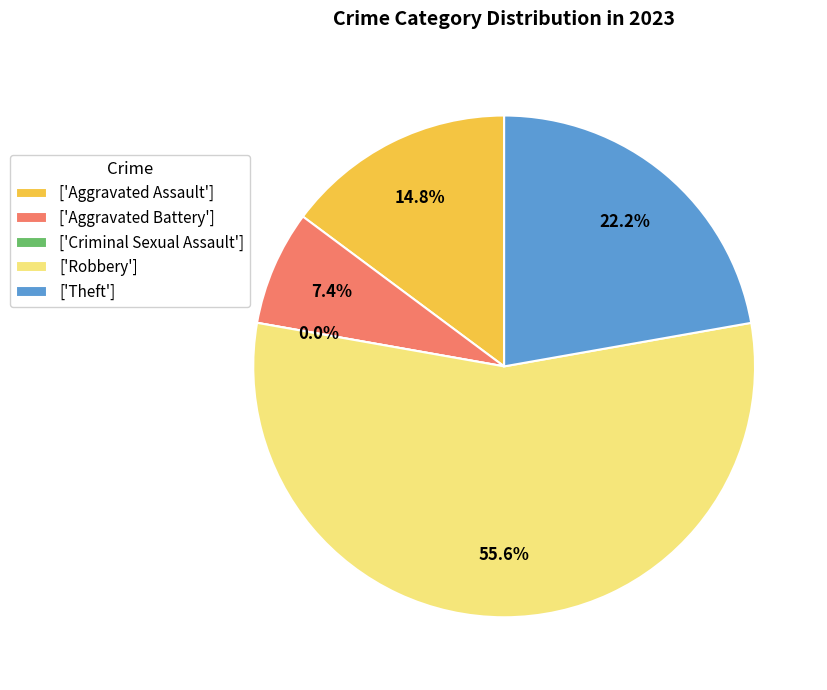

Is it true that Aggravated Battery is 7% of the pie?

True